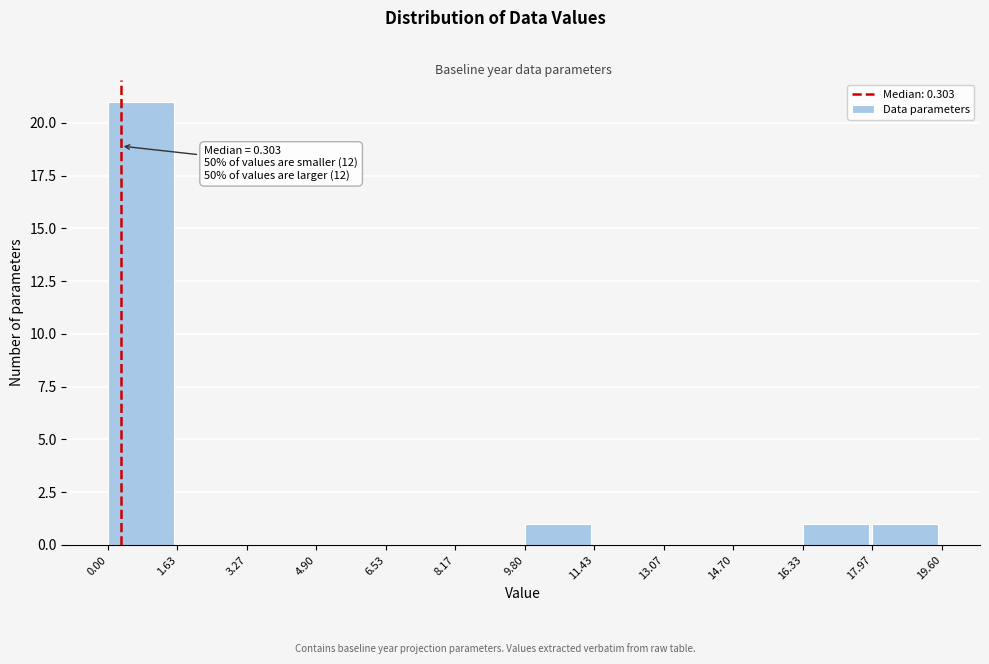

Over which range of the x-axis is the bar tallest?

0.00 to 1.63